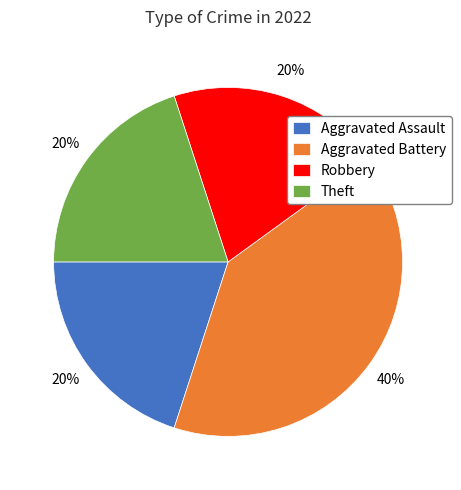

Which slice is the largest?

Aggravated Battery